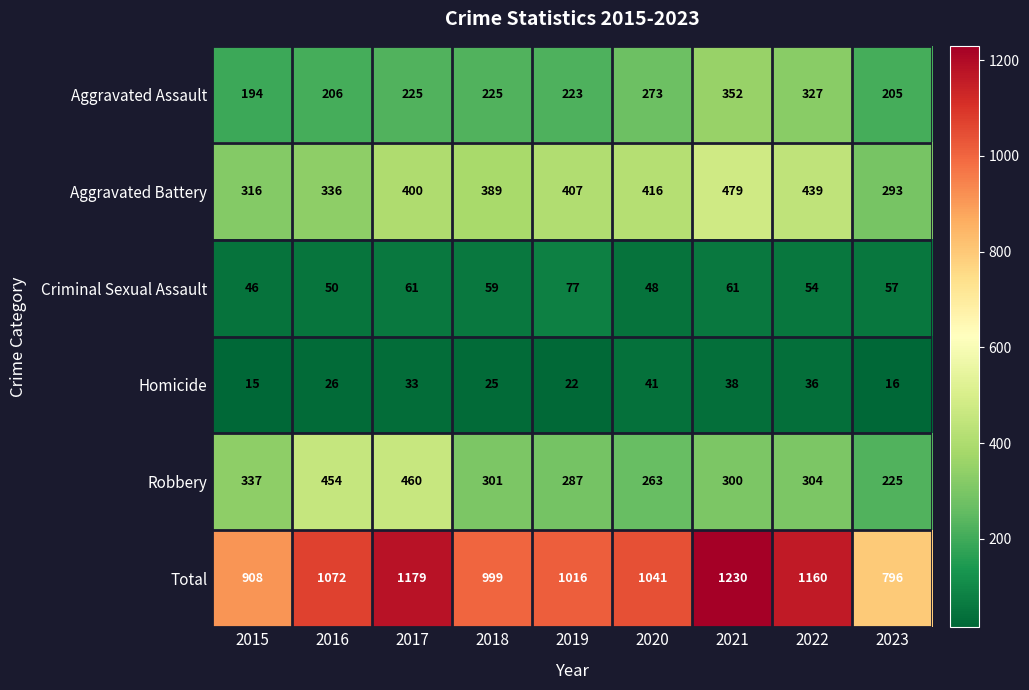

At which label does Criminal Sexual Assault first exceed 57?

2017